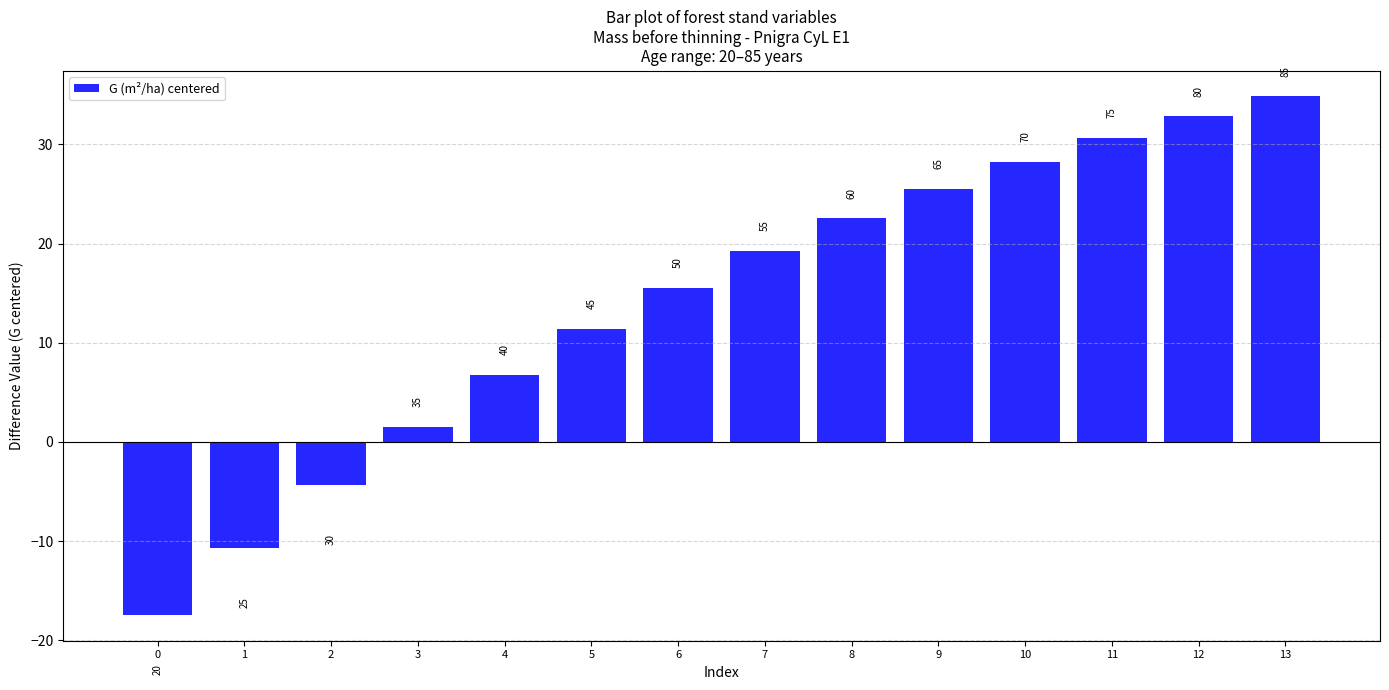

What is the approximate value at 10?

28.2